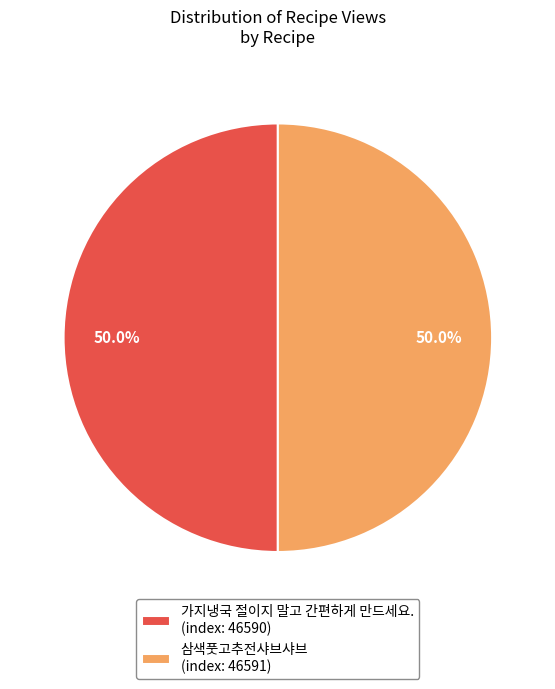

What is the ratio of the value at 삼색풋고추전샤브샤브 to the value at 가지냉국 절이지 말고 간편하게 만드세요.?

1.0